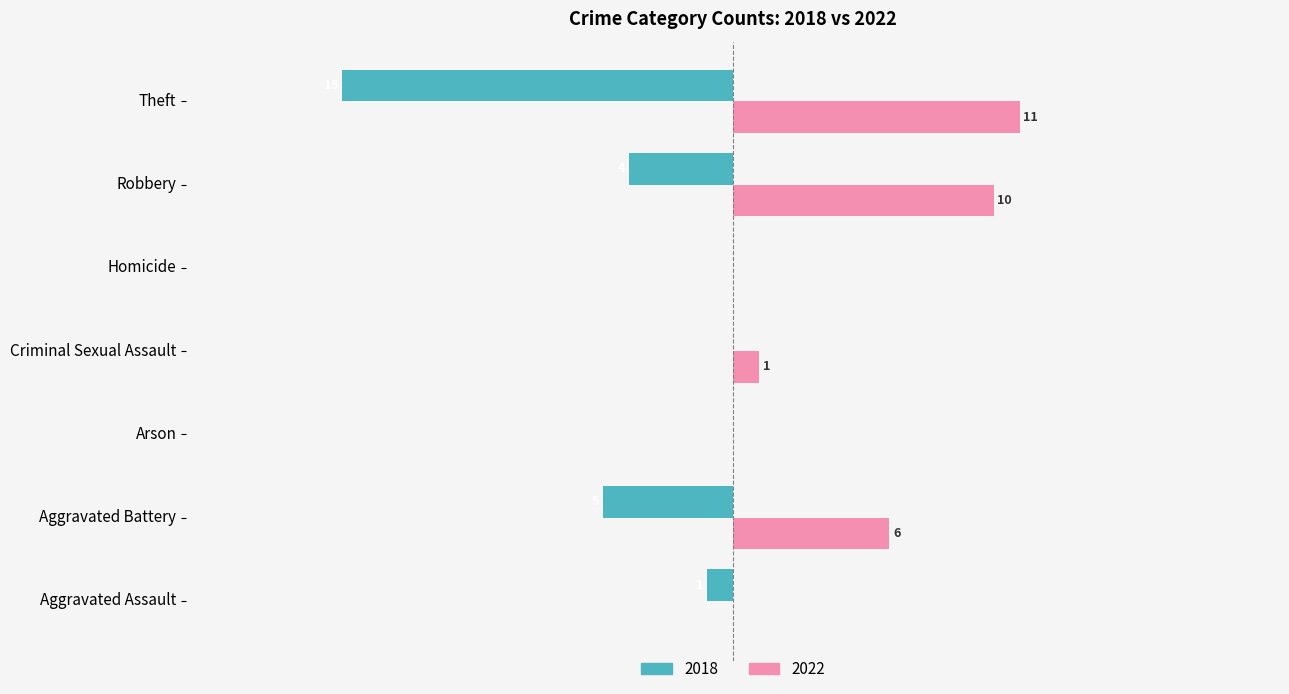

Is the value of 2022 at Theft greater than the value of 2018 at Theft?

Yes